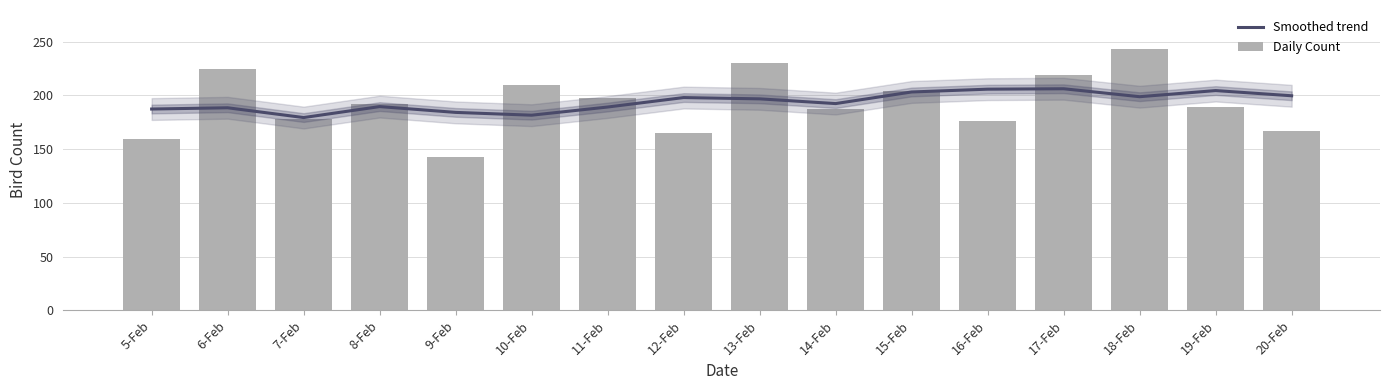

How many values in the Daily Count series exceed 192?

7